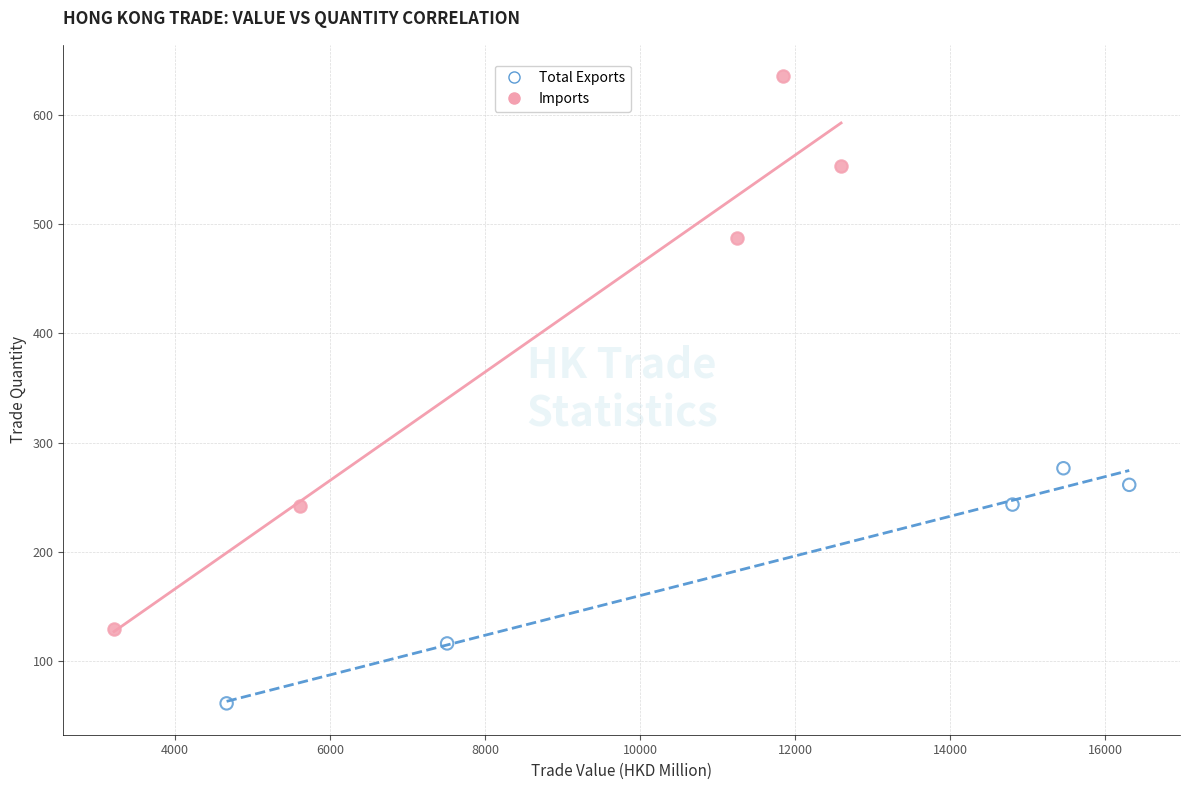

Which series has the widest spread of Y values?

Imports